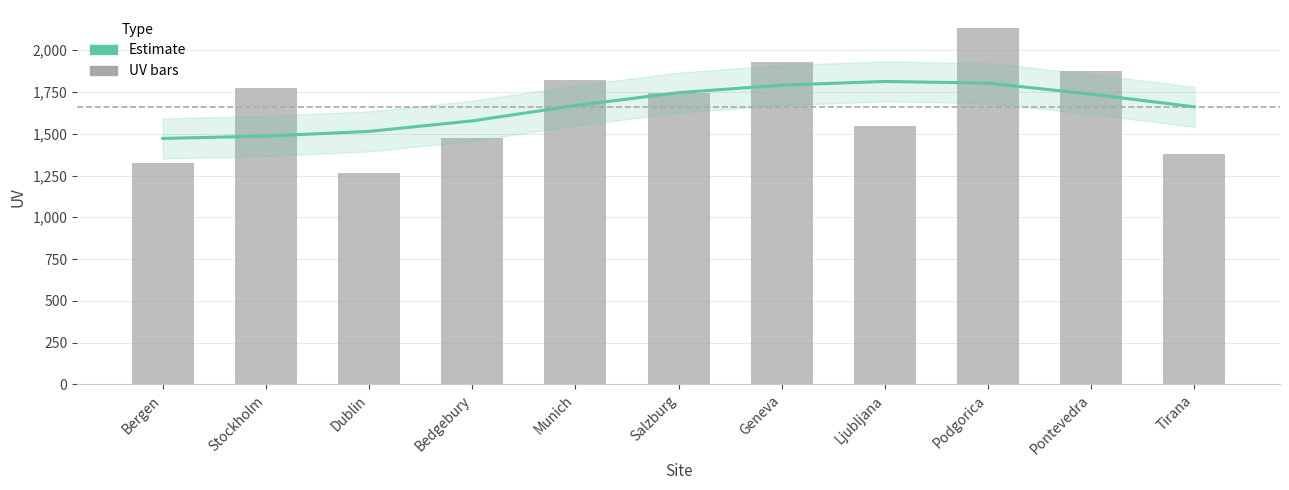

What is the sum of all uv values?

18274